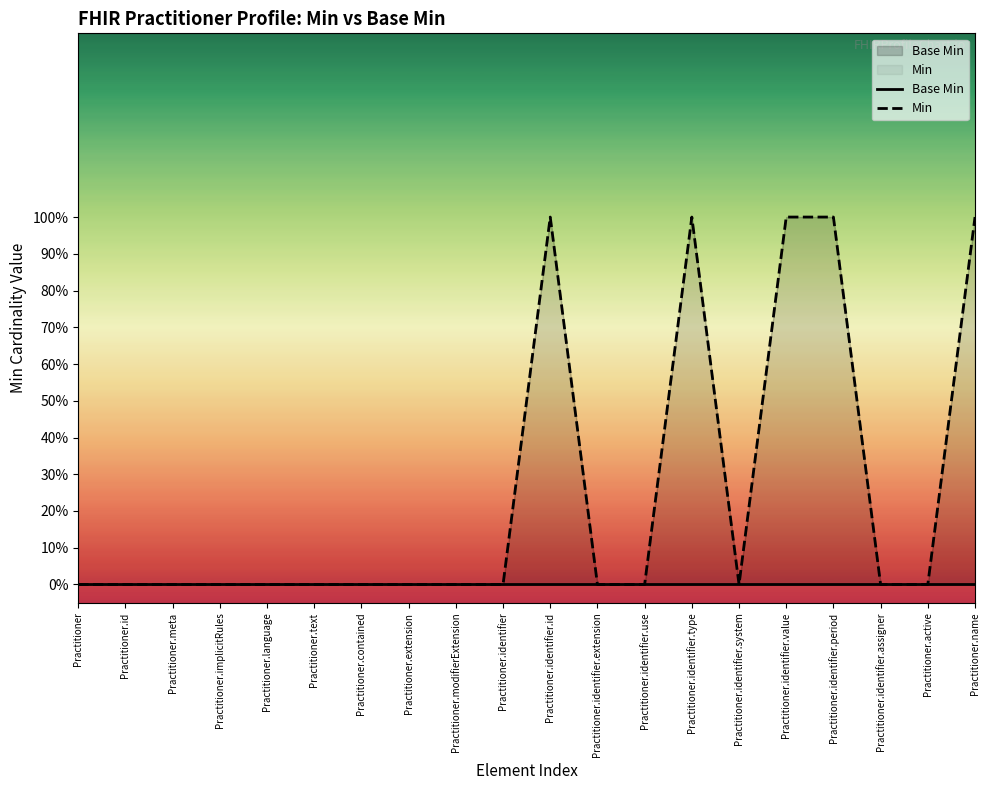

Does the chart have visible grid lines?

No